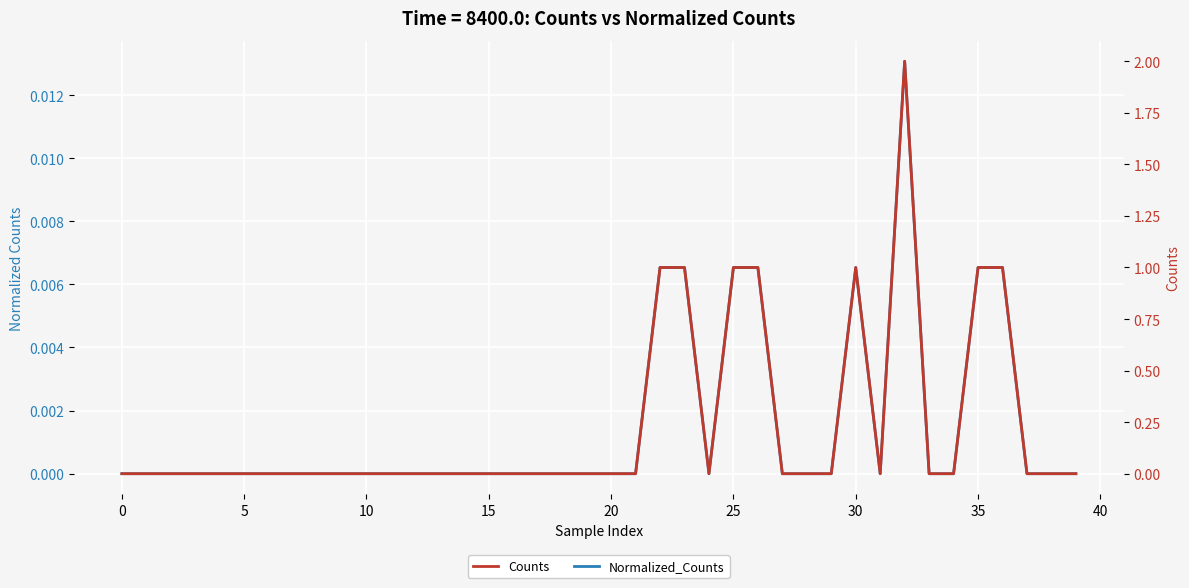

Reading left to right, extract all data points from this chart.

Normalized_Counts: 0.0	0.0	0.0	0.0	0.0	0.0	0.0	0.0	0.0	0.0	0.0	0.0	0.0	0.0	0.0	0.0	0.0	0.0	0.0	0.0	0.0	0.0	0.0	0.0	0.0	0.0	0.0	0.0	0.0	0.0	0.0	0.0	0.0	0.0	0.0	0.0	0.0	0.0	0.0	0.0
Counts: 0.0	0.0	0.0	0.0	0.0	0.0	0.0	0.0	0.0	0.0	0.0	0.0	0.0	0.0	0.0	0.0	0.0	0.0	0.0	0.0	0.0	0.0	1.0	1.0	0.0	1.0	1.0	0.0	0.0	0.0	1.0	0.0	2.0	0.0	0.0	1.0	1.0	0.0	0.0	0.0